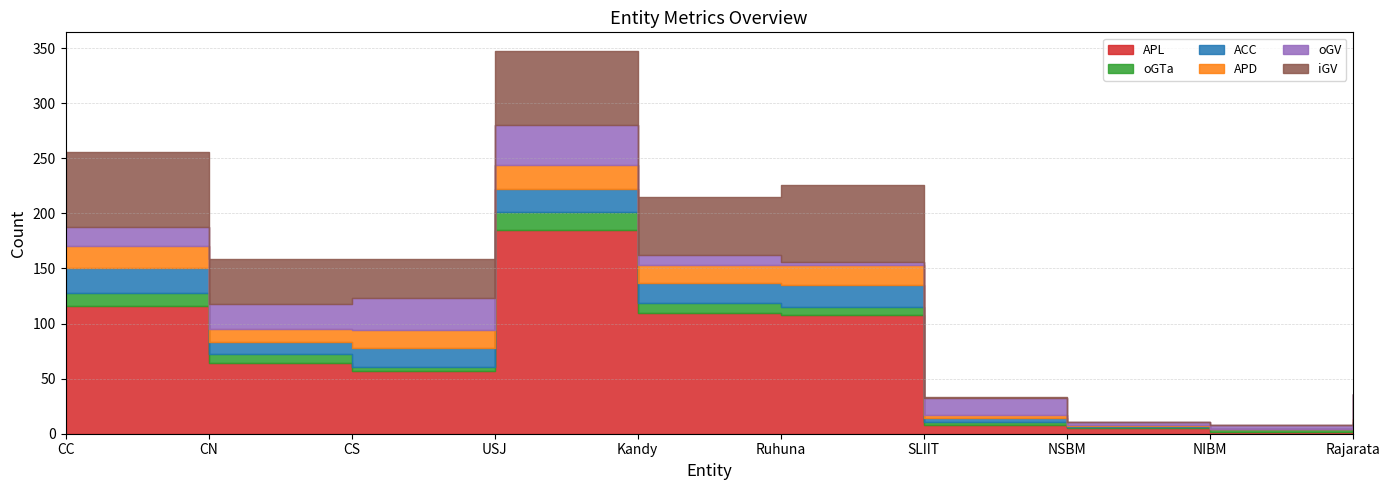

True or false: oGTa and APD intersect in this chart.

False